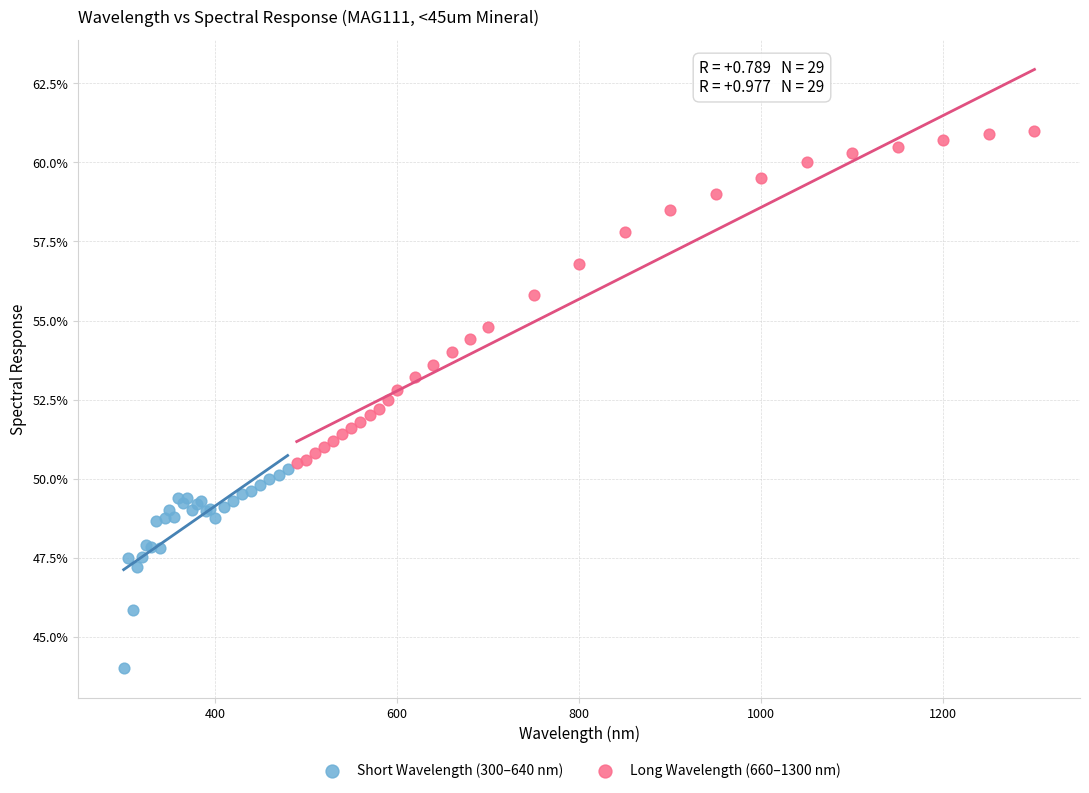

Which series has the largest Y range (max minus min)?

Long Wavelength (660–1300 nm)